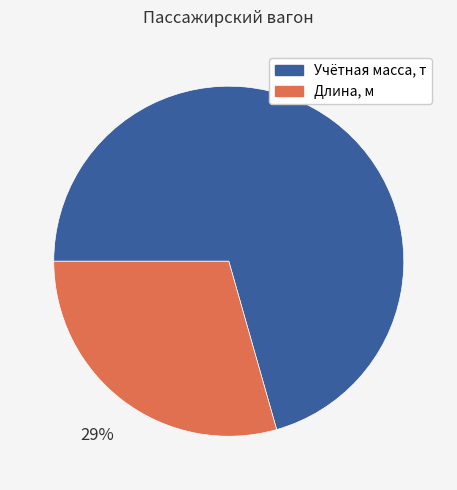

Does Учётная масса, т account for over 50% of the chart?

Yes